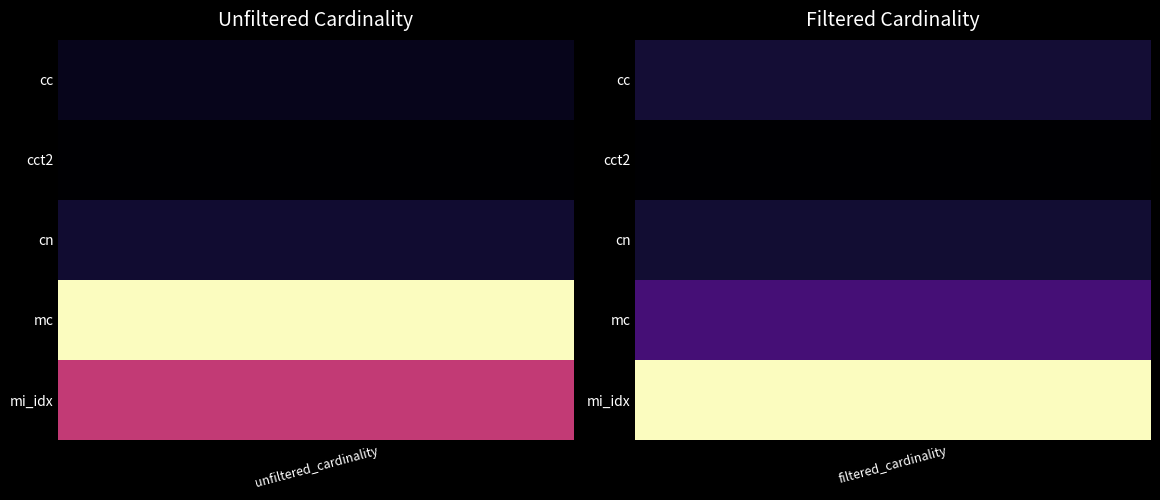

Count the mi_idx values in the range 1342886 to 1380035.

2